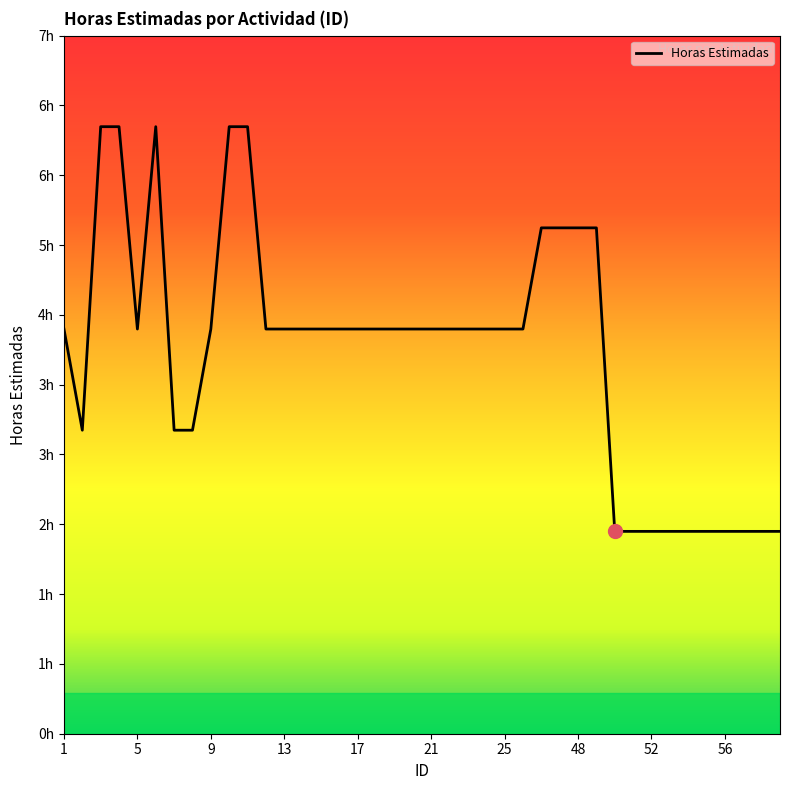

How many data points are less than 4?

13